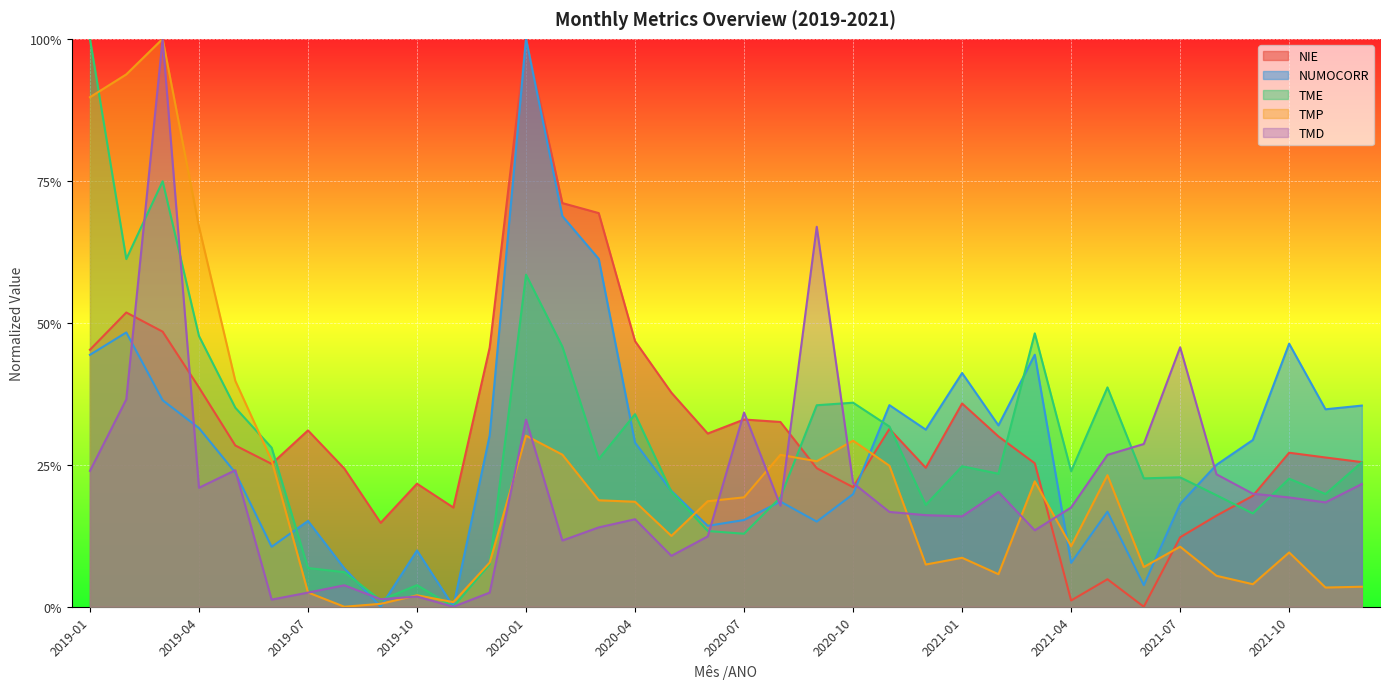

How many interior local peaks does the TMD series have?

10